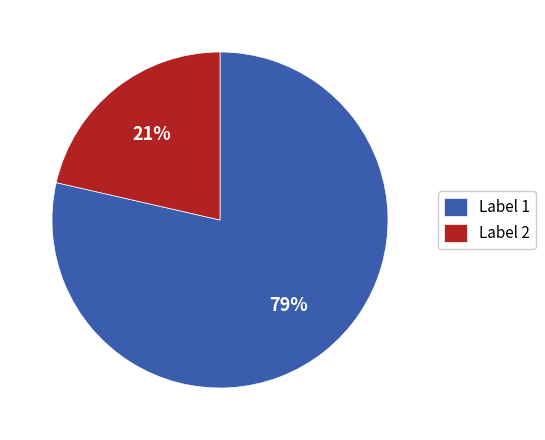

Which slice is the largest?

Label 1